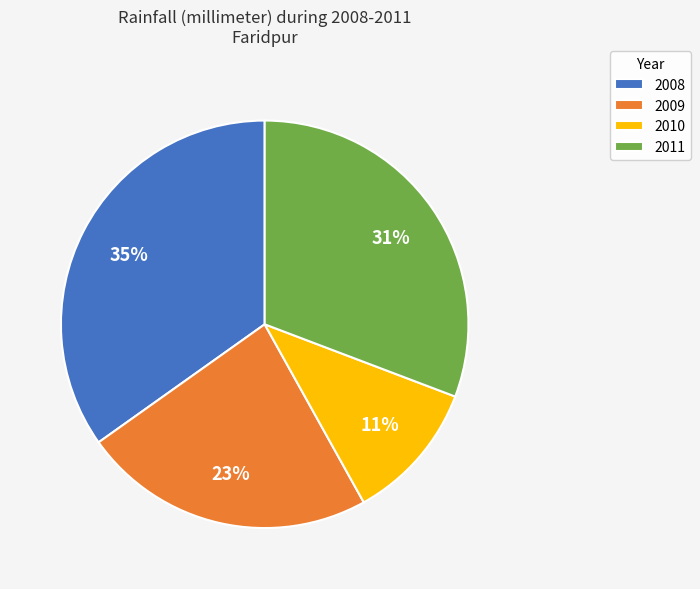

To the nearest percent, what portion does 2010 represent?

11%